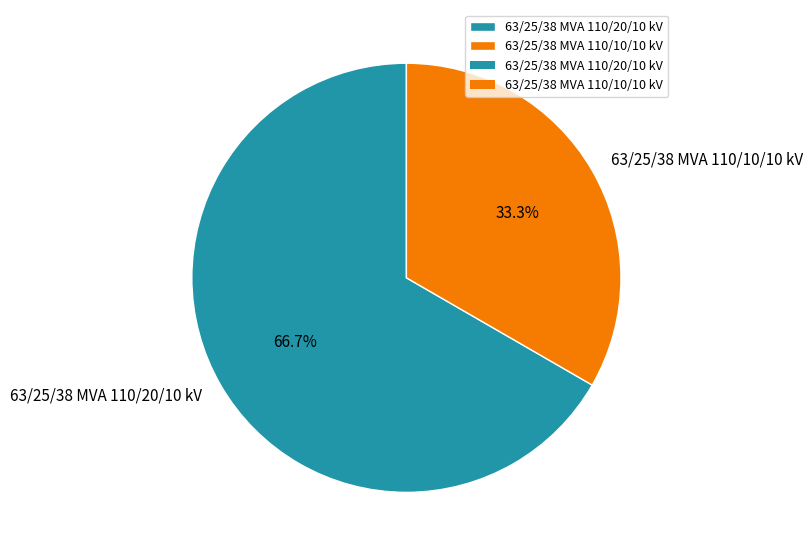

Rank the categories by value from lowest to highest.

63/25/38 MVA 110/10/10 kV, 63/25/38 MVA 110/20/10 kV